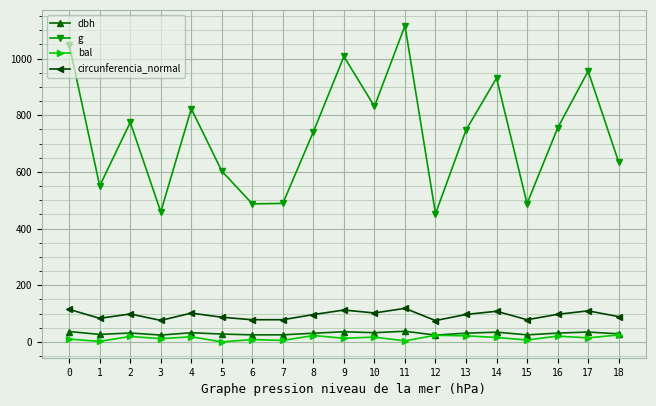

True or false: bal and circunferencia_normal intersect in this chart.

False